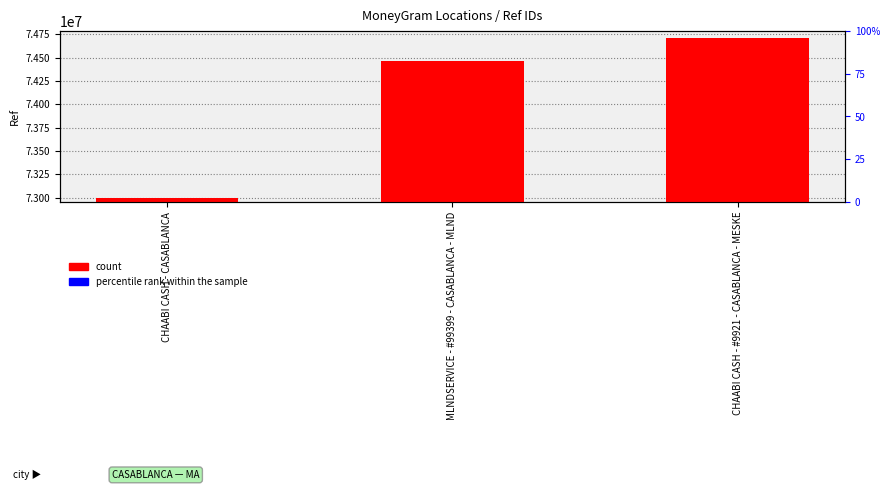

At which category is the sum across all series the highest?

CHAABI CASH - #9921 - CASABLANCA - MESKE